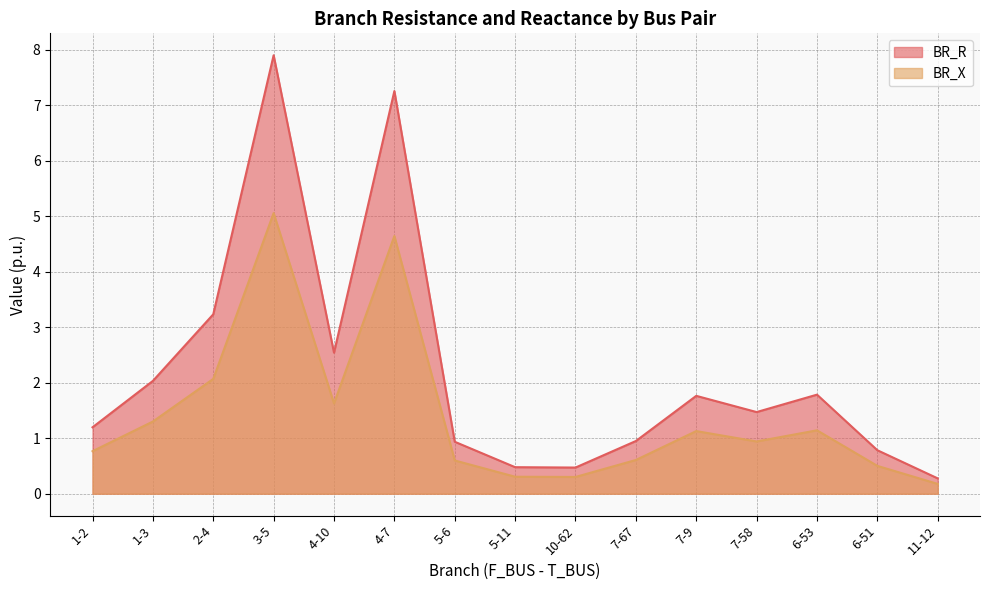

Rank the categories by BR_X value from lowest to highest.

11-12, 10-62, 5-11, 6-51, 5-6, 7-67, 1-2, 7-58, 7-9, 6-53, 1-3, 4-10, 2-4, 4-7, 3-5